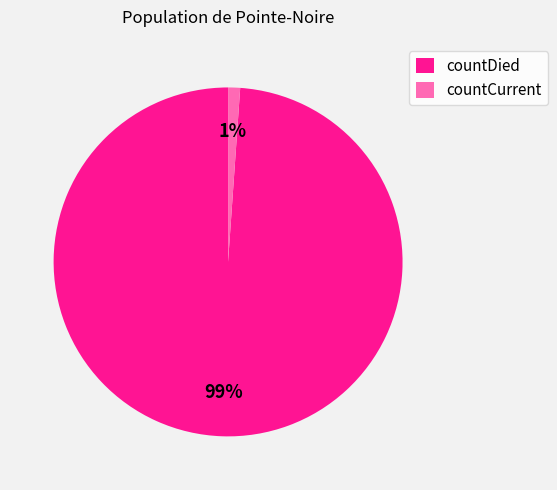

True or false: countCurrent accounts for 1% of the total.

True